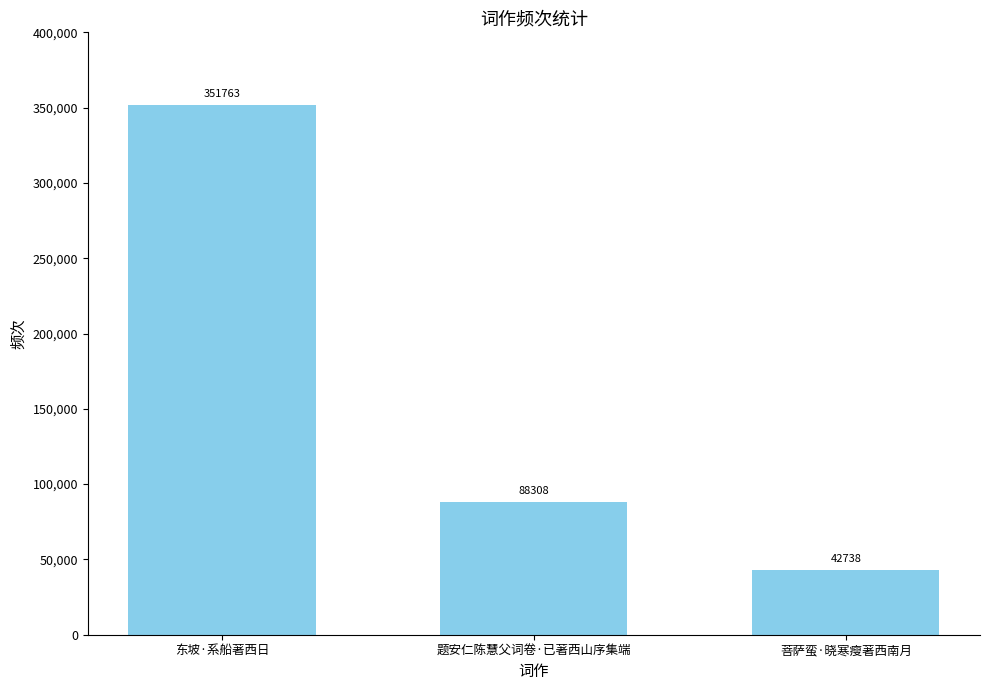

The chart shows a value of 133231 at 东坡·系船著西日. True or false?

False